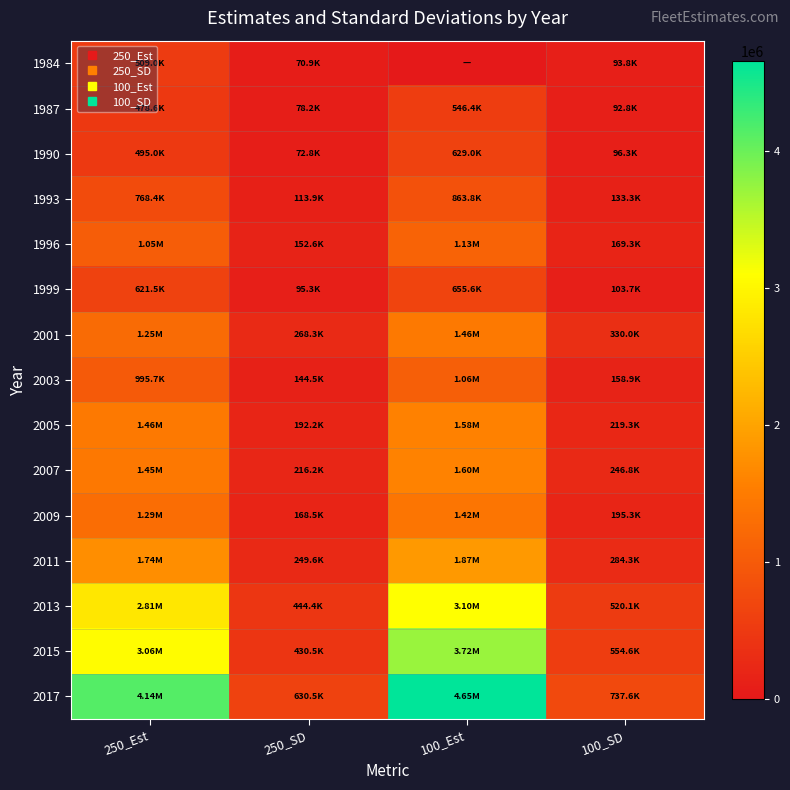

How many series are shown in this chart?

15